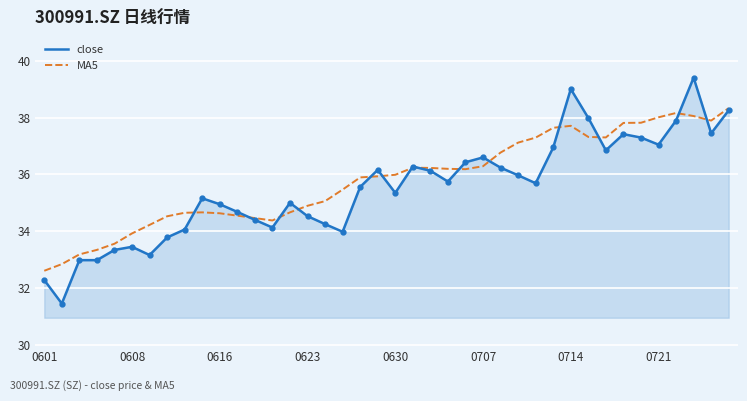

What is the greatest value displayed?

39.4